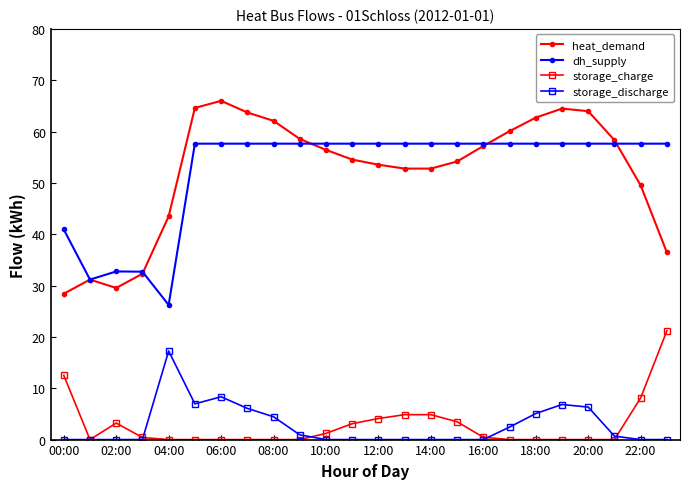

Which series has the largest range (max minus min)?

heat_demand